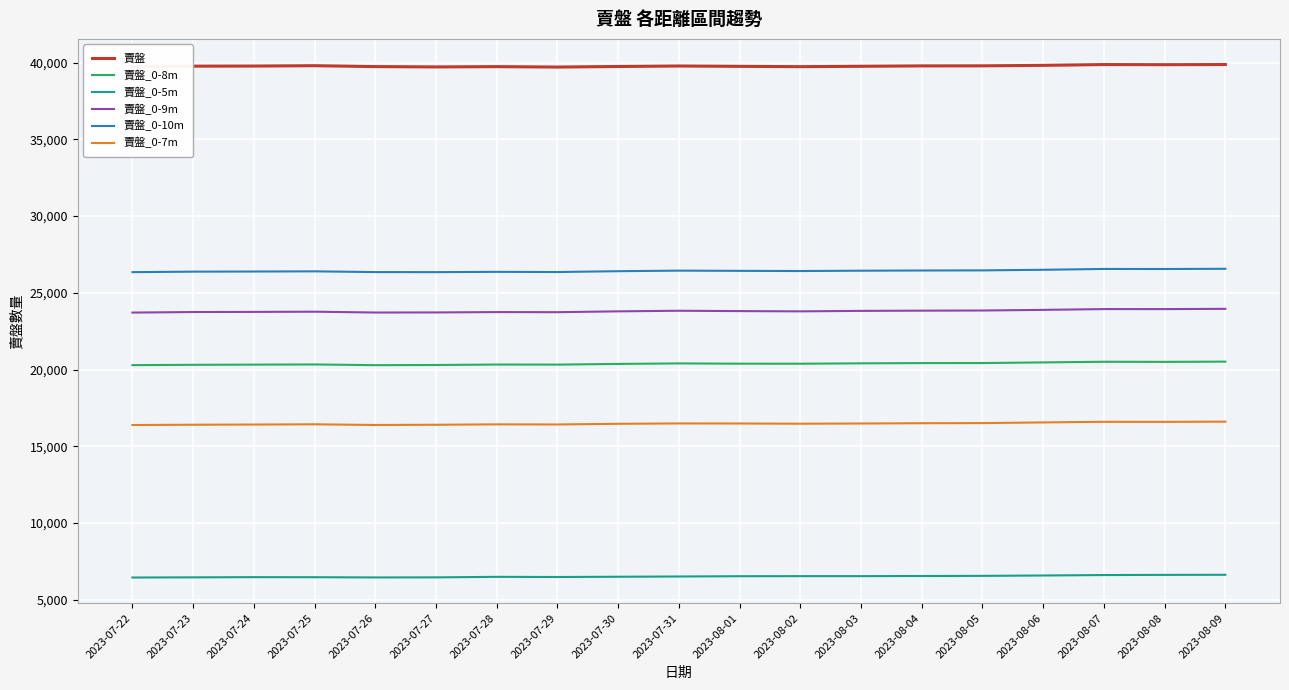

What is the spread (max minus min) of values at 2023-07-28?

33249